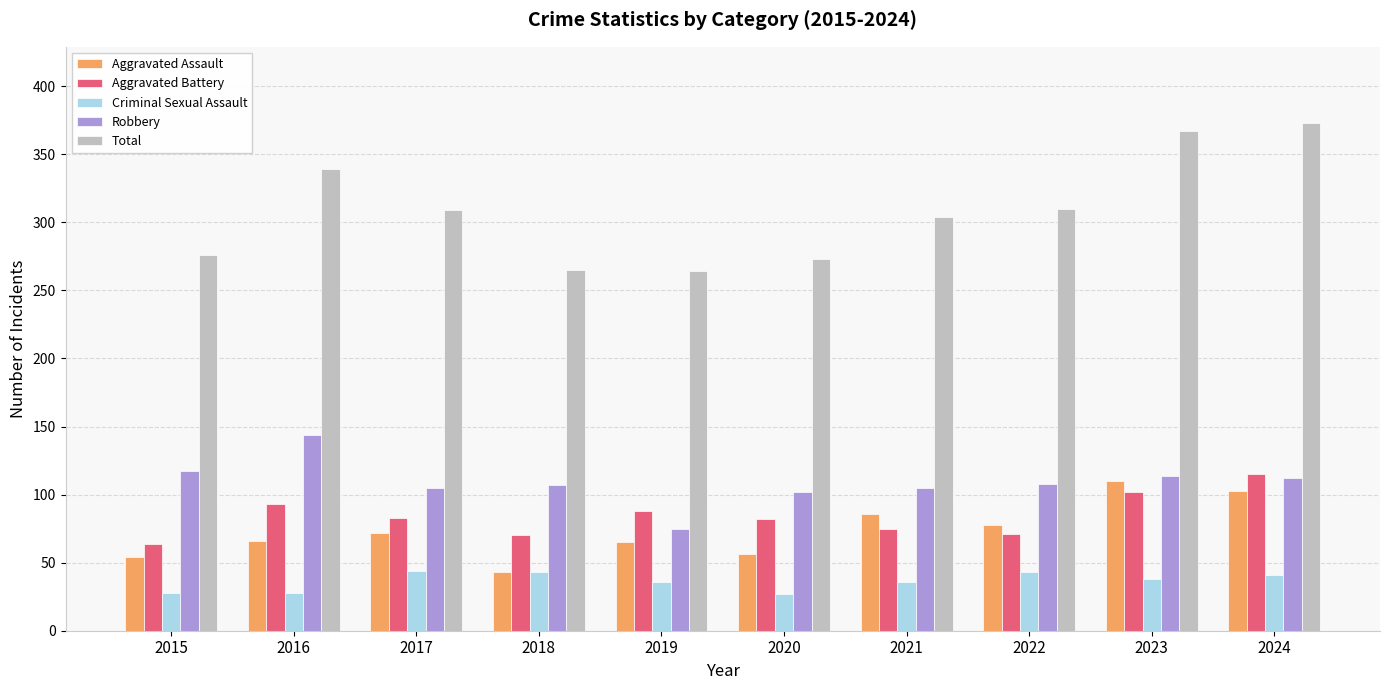

What is the spread (max minus min) of values at 2022?

267